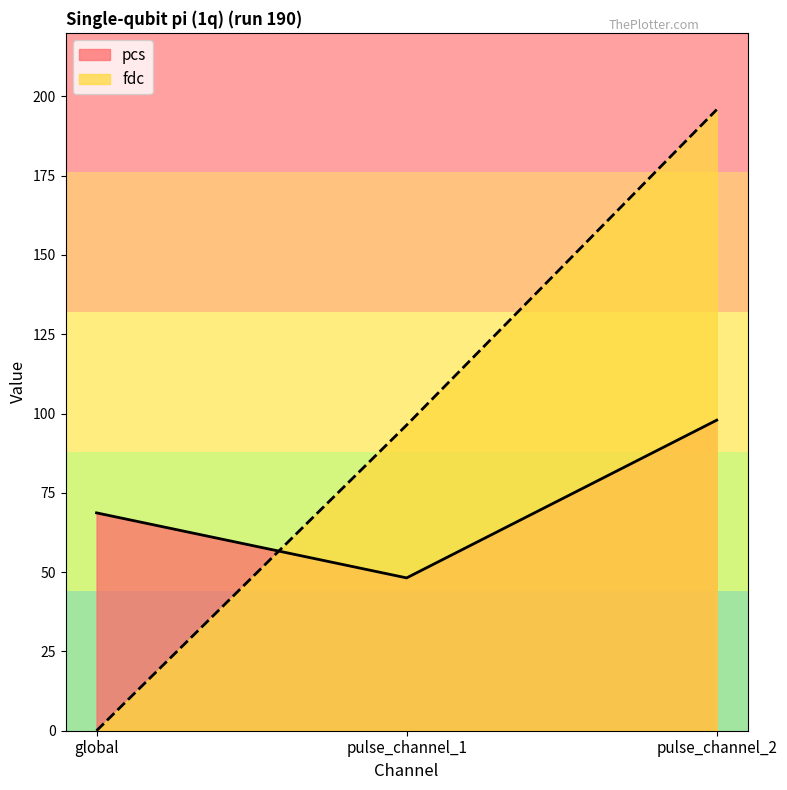

How many lines are shown in the chart?

2